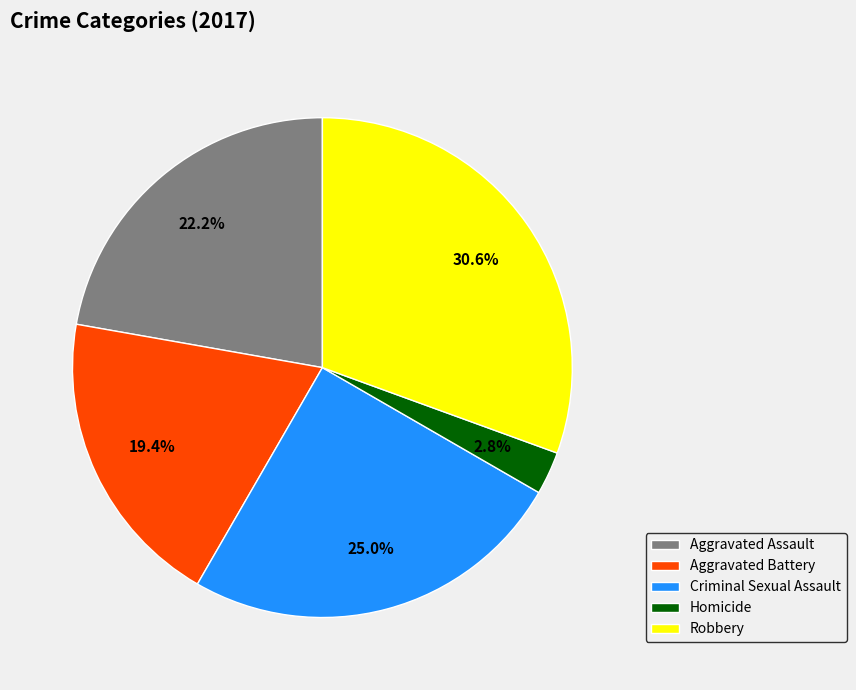

Is Homicide the majority of the pie?

No